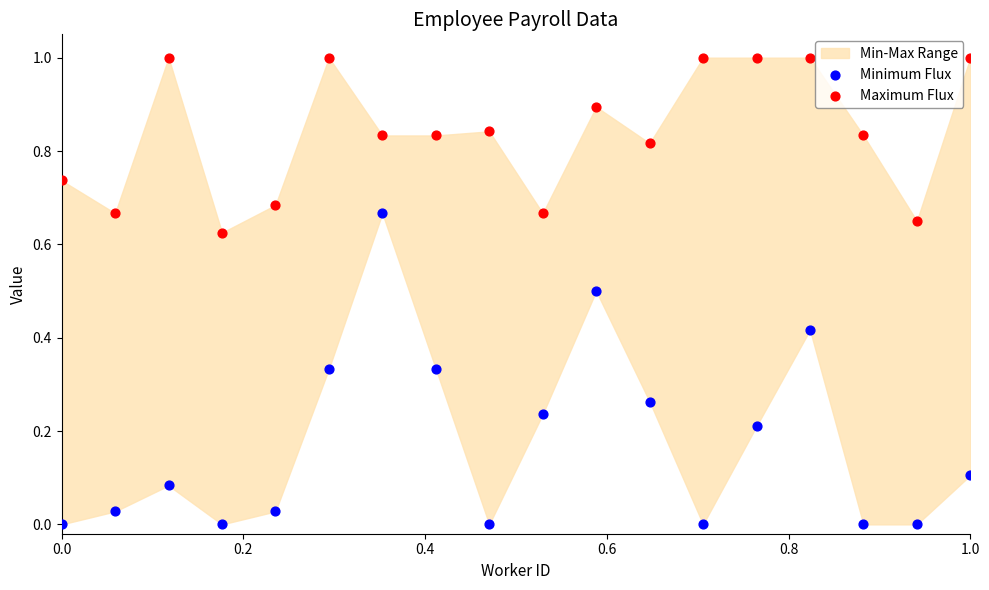

Which series contains the highest Y value?

Maximum Flux